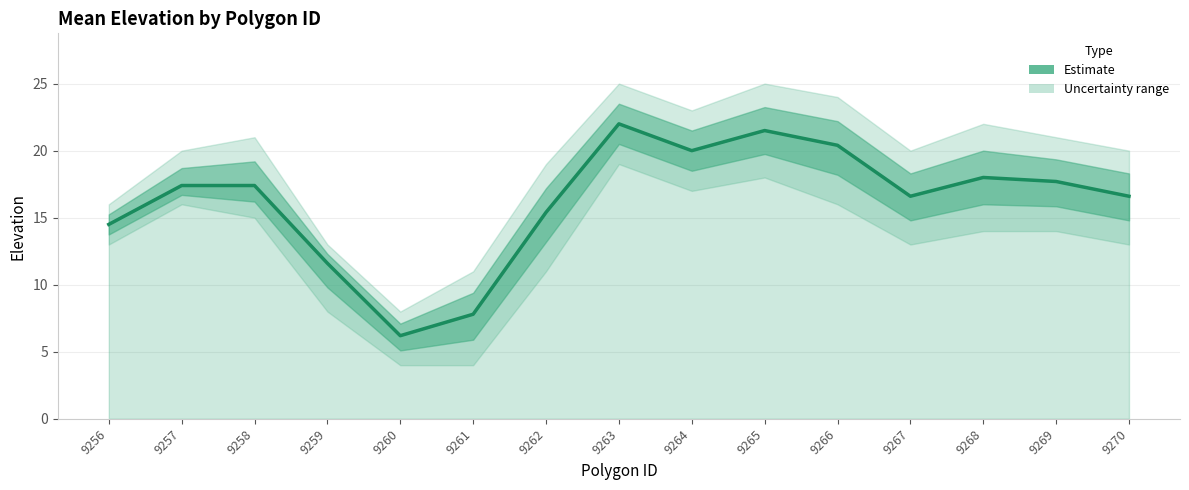

List the labels in order of value, smallest first.

9260, 9261, 9259, 9256, 9262, 9267, 9270, 9257, 9258, 9269, 9268, 9264, 9266, 9265, 9263